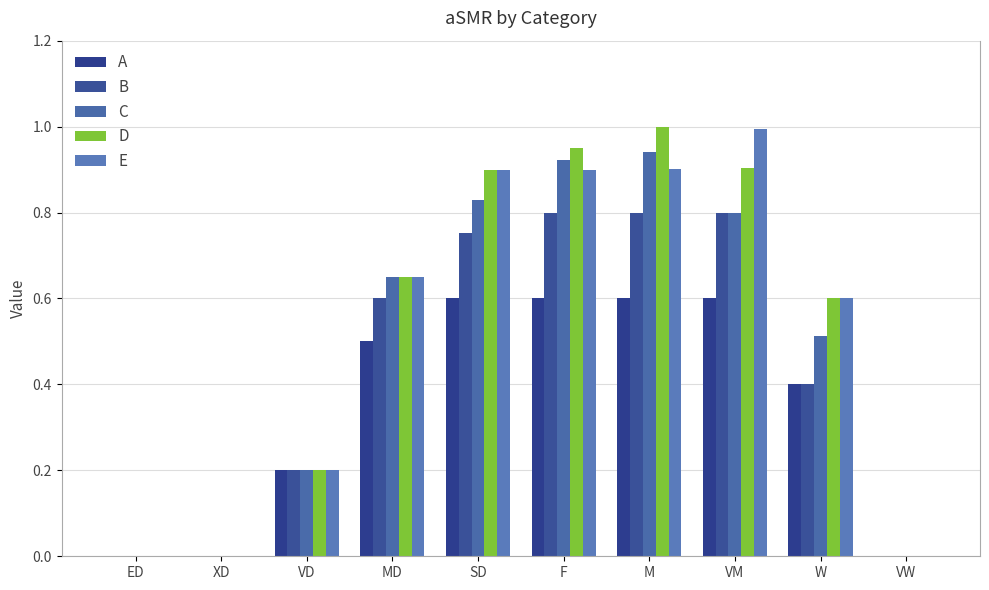

True or false: A has a value of -0.2 at XD.

False